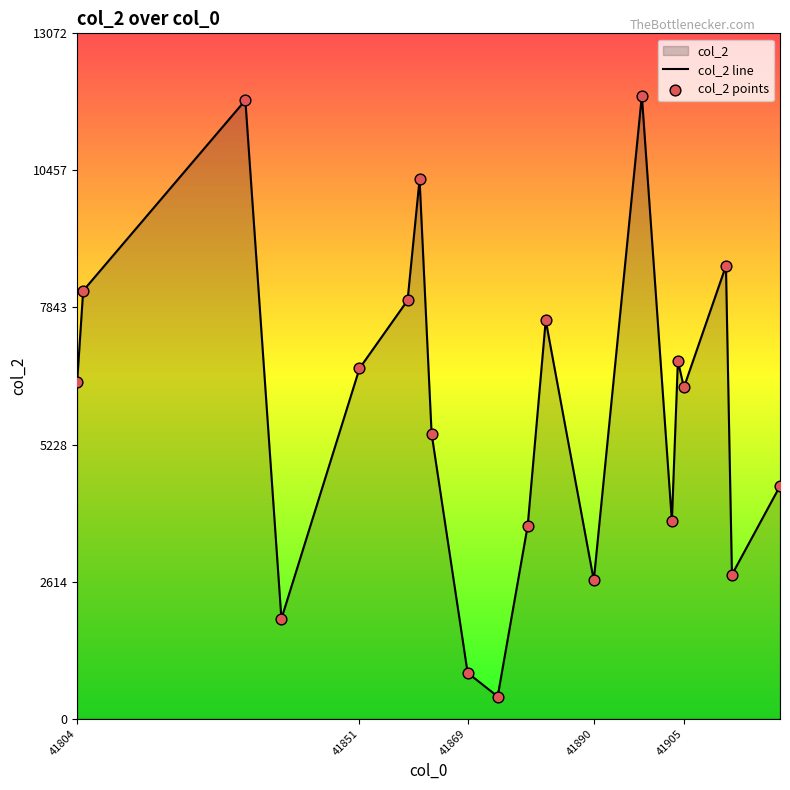

What is the change in value from 41805 to 41874?

-7739